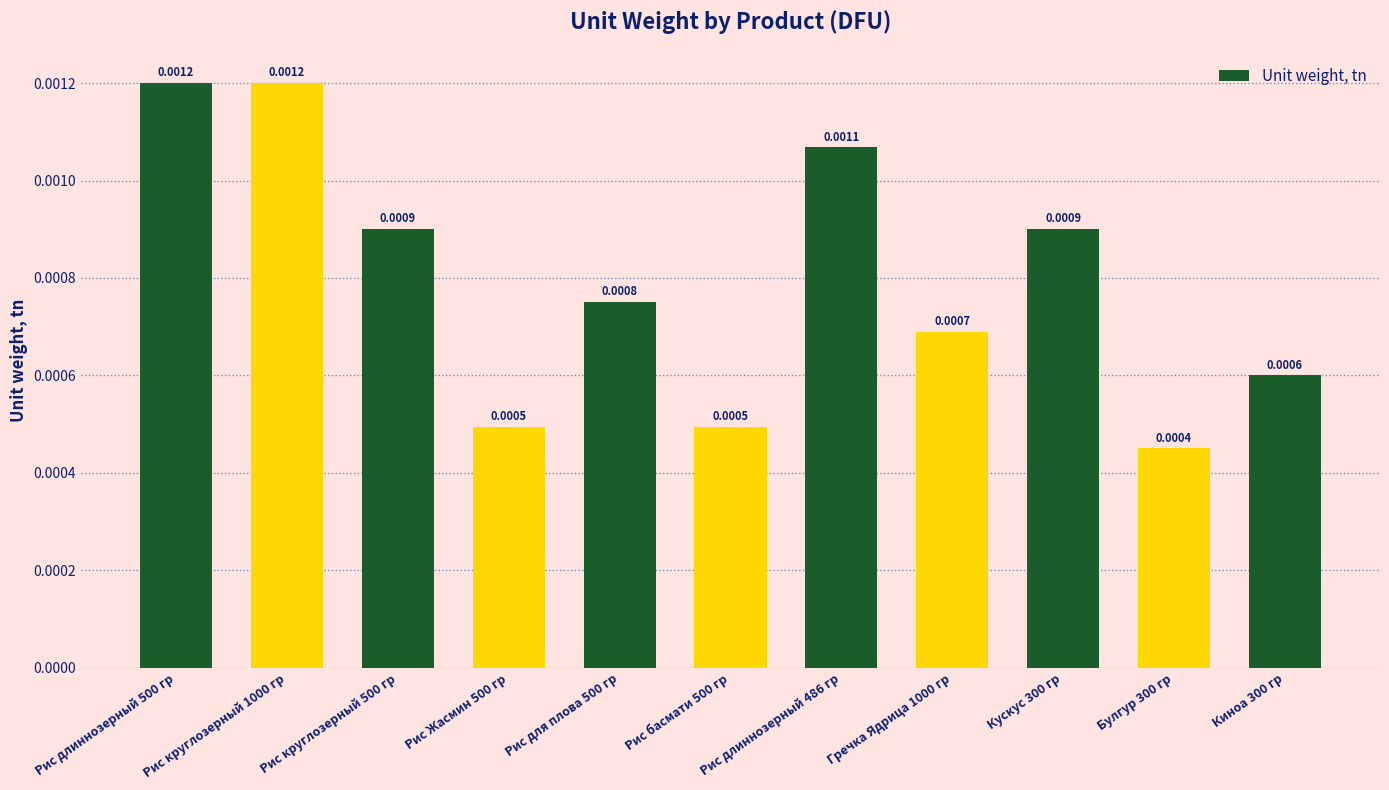

How many data points does each series have?

11